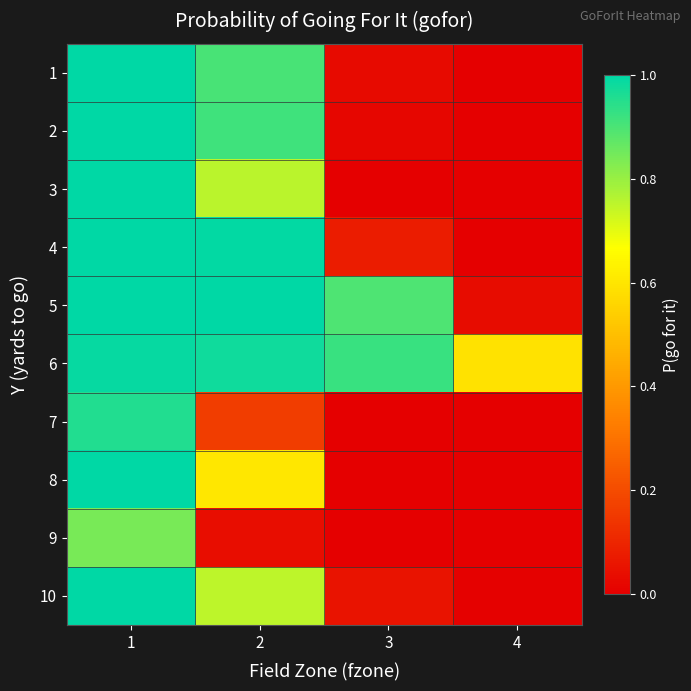

Reading left to right, what are all the values shown in this chart?

1: 1=1.0	2=0.9	3=0.0	4=0.0
2: 1=1.0	2=0.9	3=0.0	4=0.0
3: 1=1.0	2=0.8	3=0.0	4=0.0
4: 1=1.0	2=1.0	3=0.1	4=0.0
5: 1=1.0	2=1.0	3=0.9	4=0.0
6: 1=1.0	2=1.0	3=0.9	4=0.6
7: 1=1.0	2=0.2	3=0.0	4=0.0
8: 1=1.0	2=0.6	3=0.0	4=0.0
9: 1=0.8	2=0.0	3=0.0	4=0.0
10: 1=1.0	2=0.8	3=0.1	4=0.0